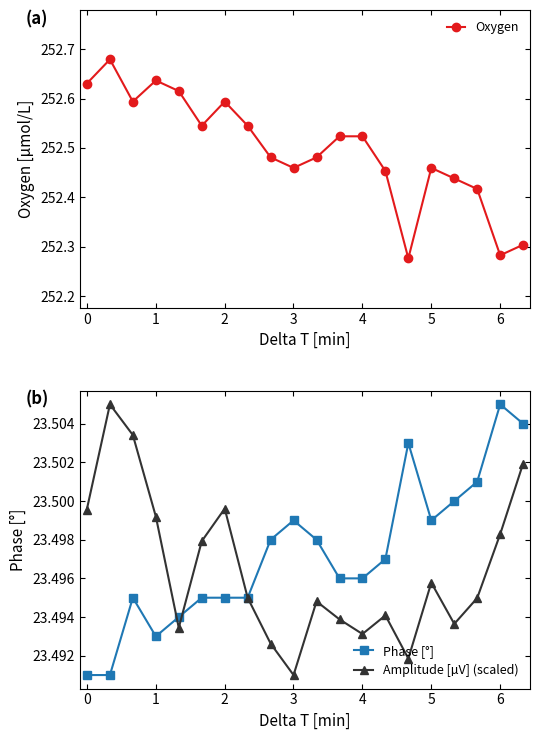

What is the value of the Amplitude [µV] (scaled) point at the 19th from the left?

23.5